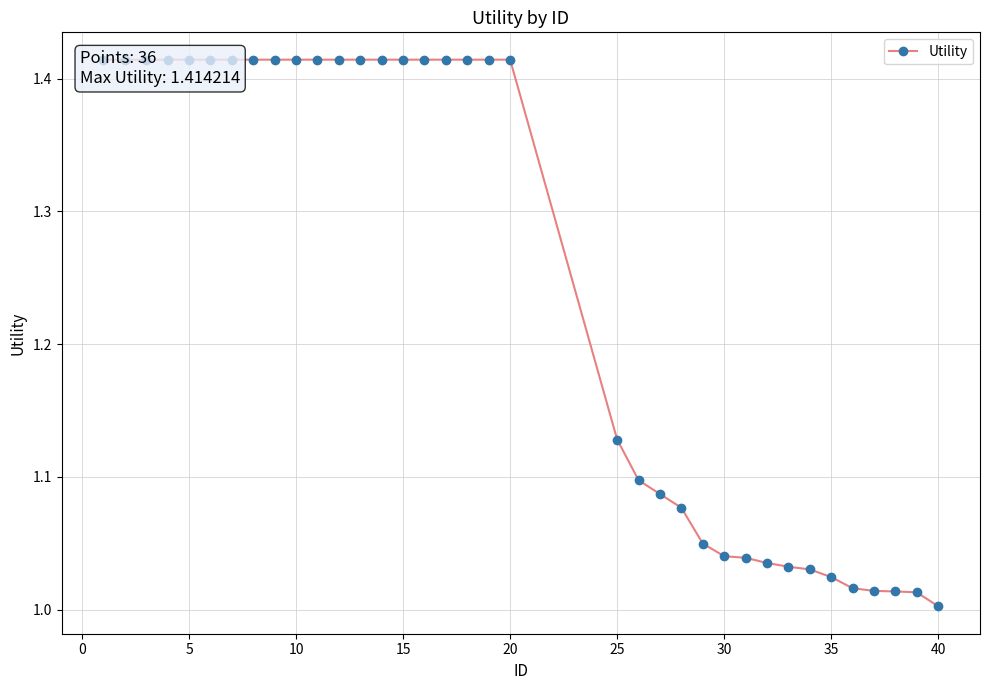

Is it true that the value at 15 is 2.3?

False